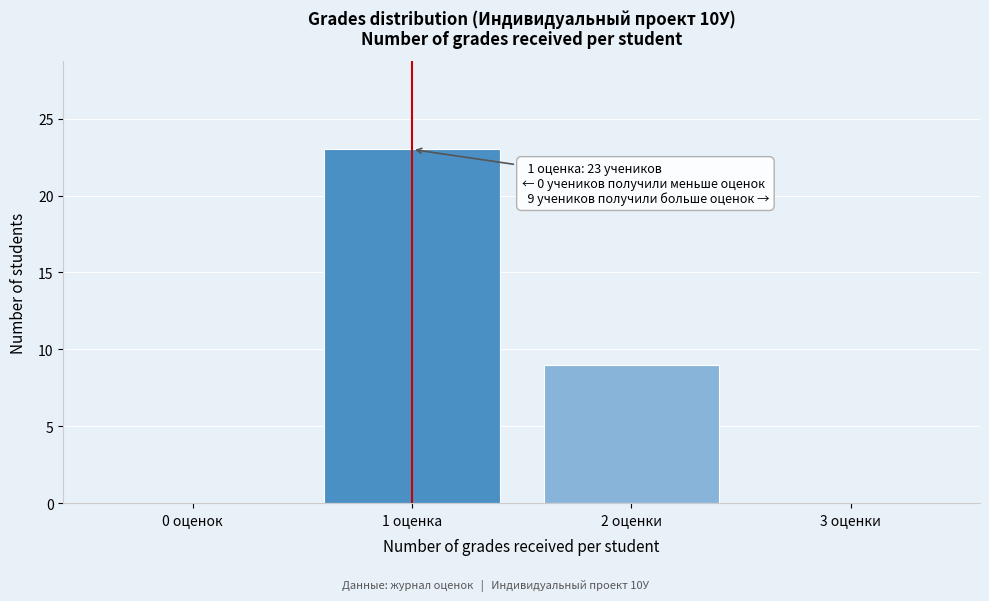

Reading left to right, transcribe all the data shown in this chart.

0 оценок=0	1 оценка=23	2 оценки=9	3 оценки=0